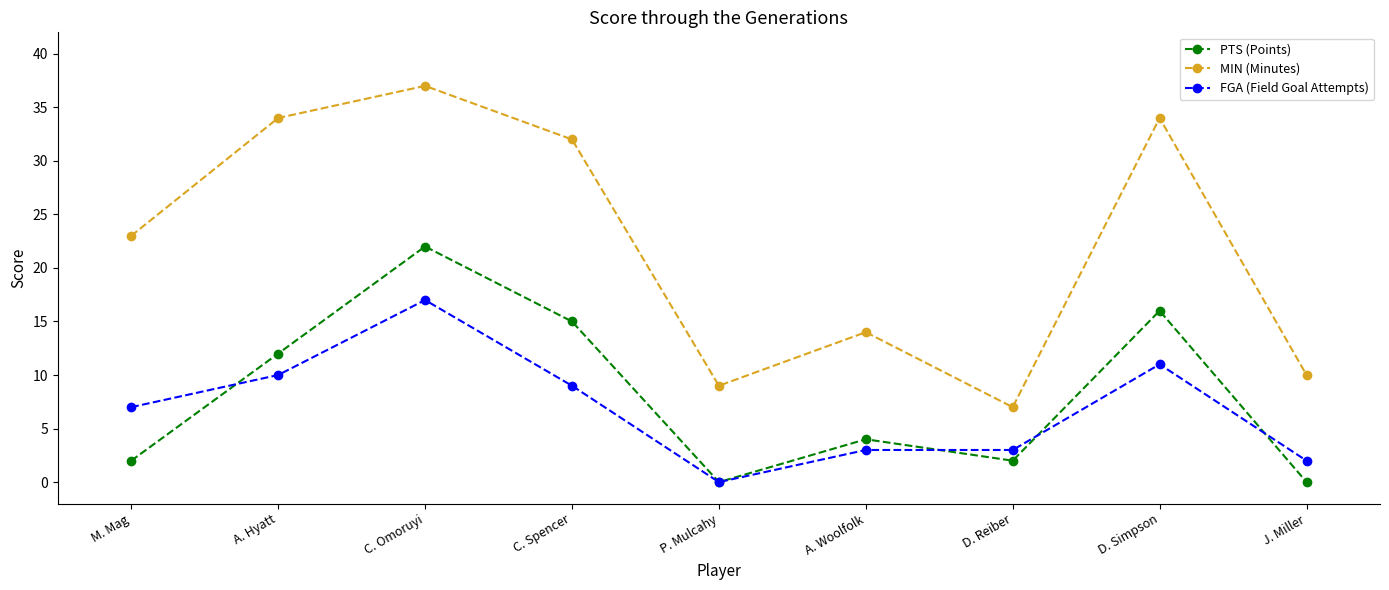

What is the approximate value of MIN (Minutes) at C. Spencer?

32